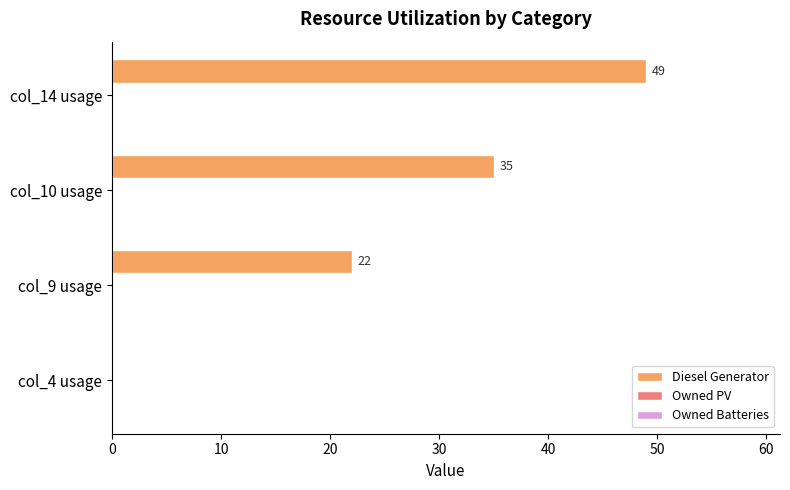

True or false: the data shows 35 at col_10 usage.

True